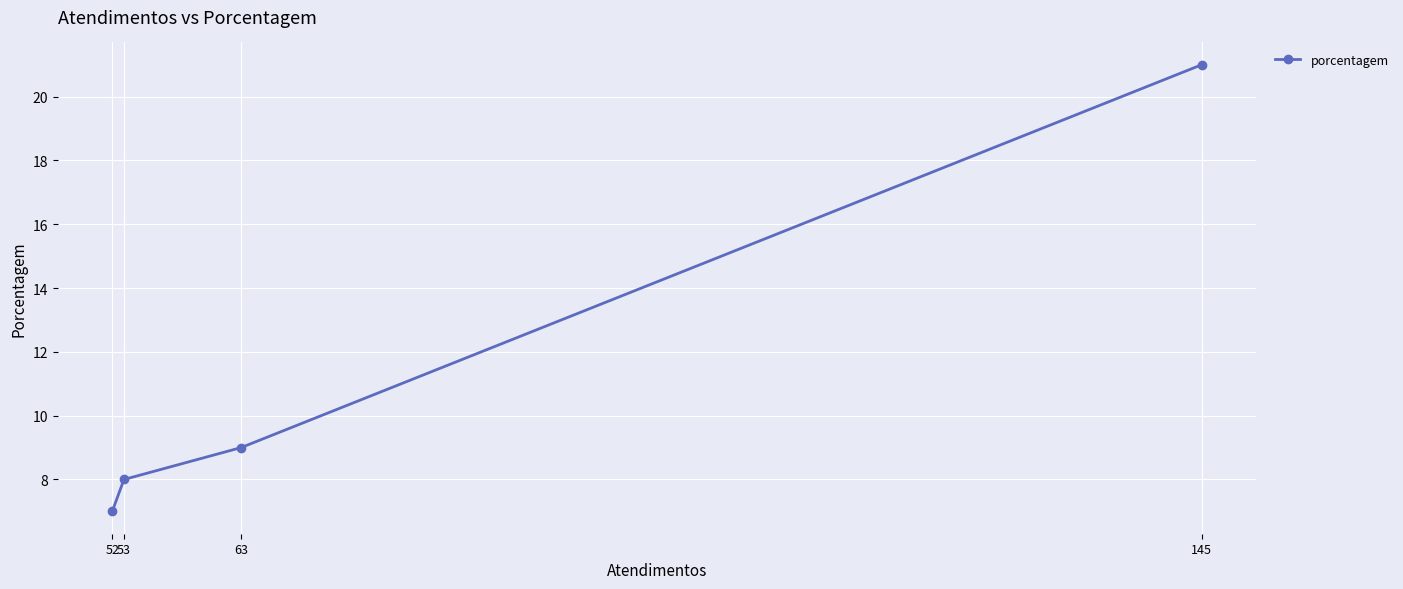

What is the difference between the second highest and second lowest values?

1